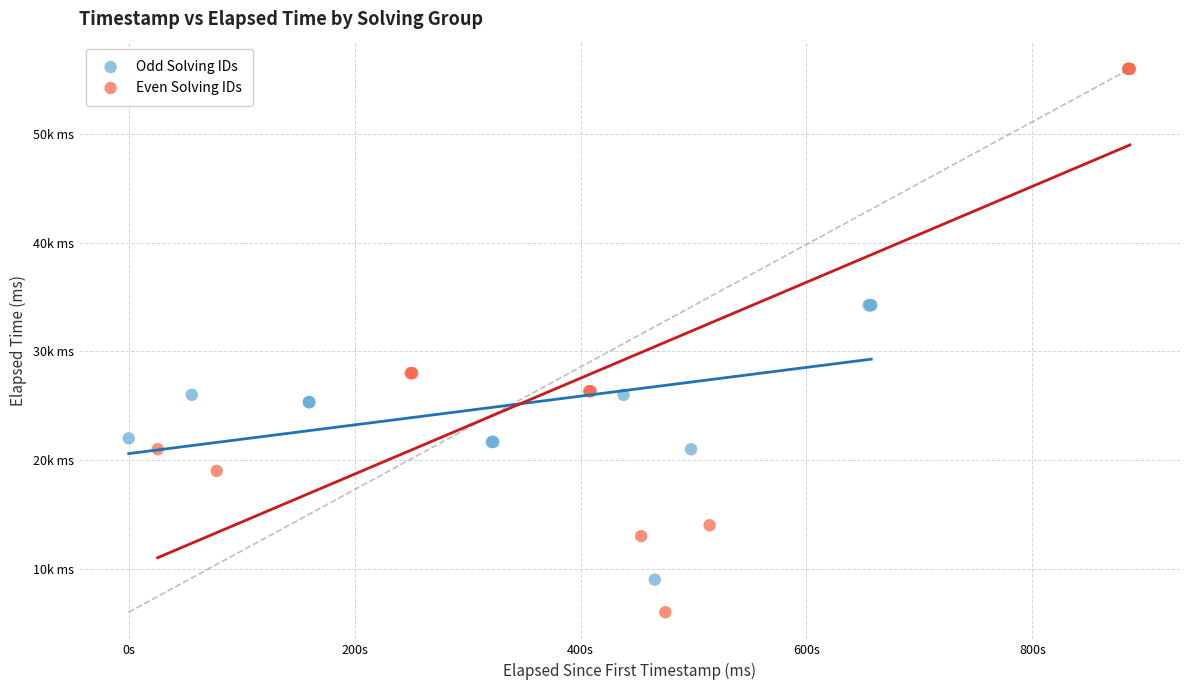

Which series reaches the minimum Y coordinate?

Even Solving IDs